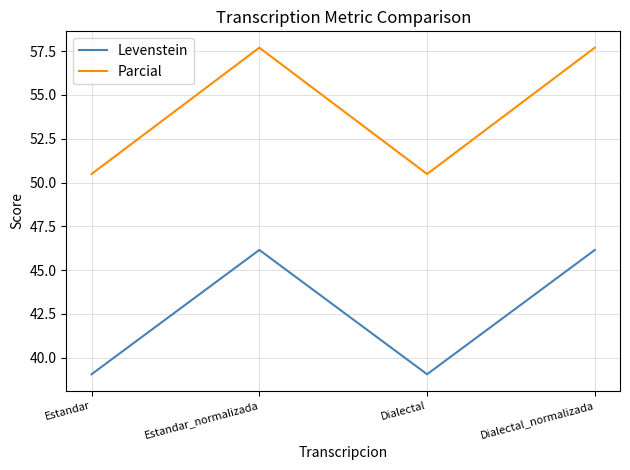

Is it true that Parcial equals 50.5 at Estandar?

True